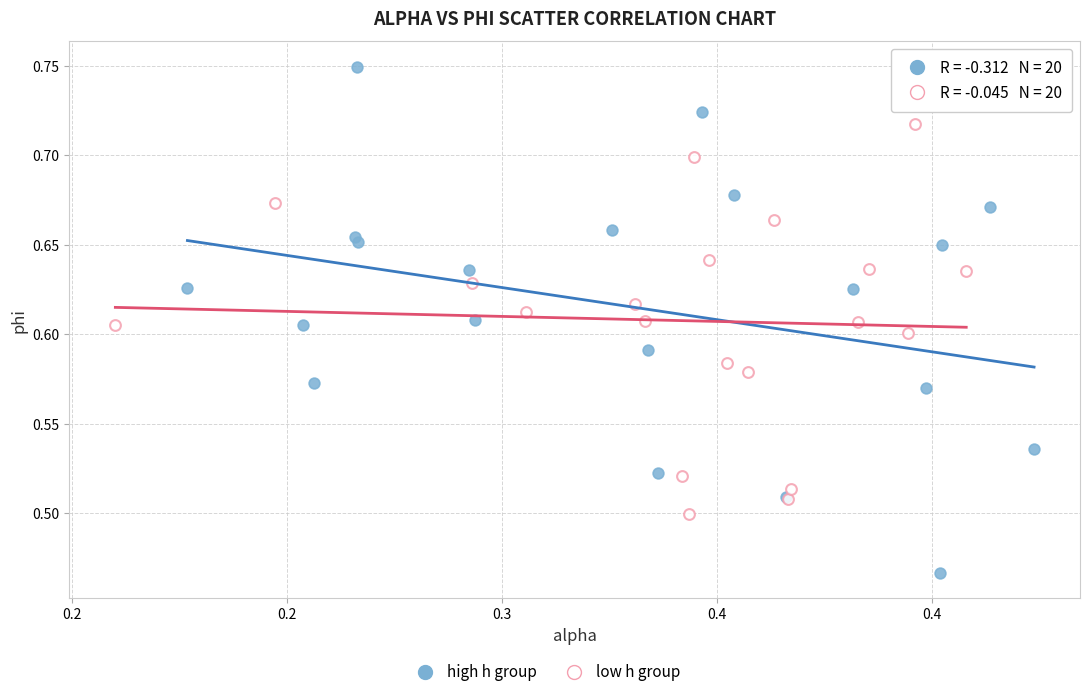

Which series contains the highest Y value?

high h group